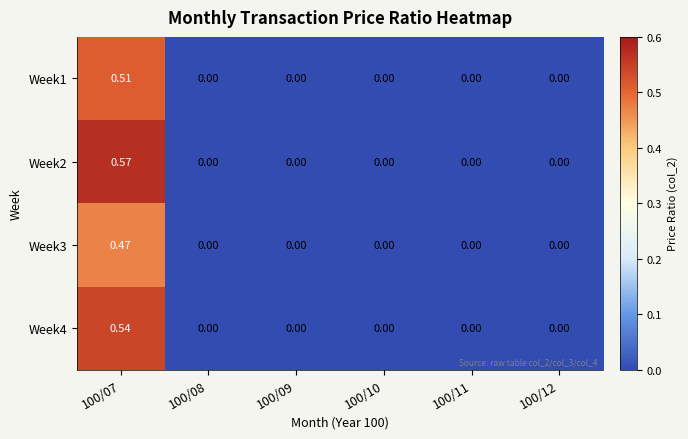

How many values in Week3 are above zero?

1